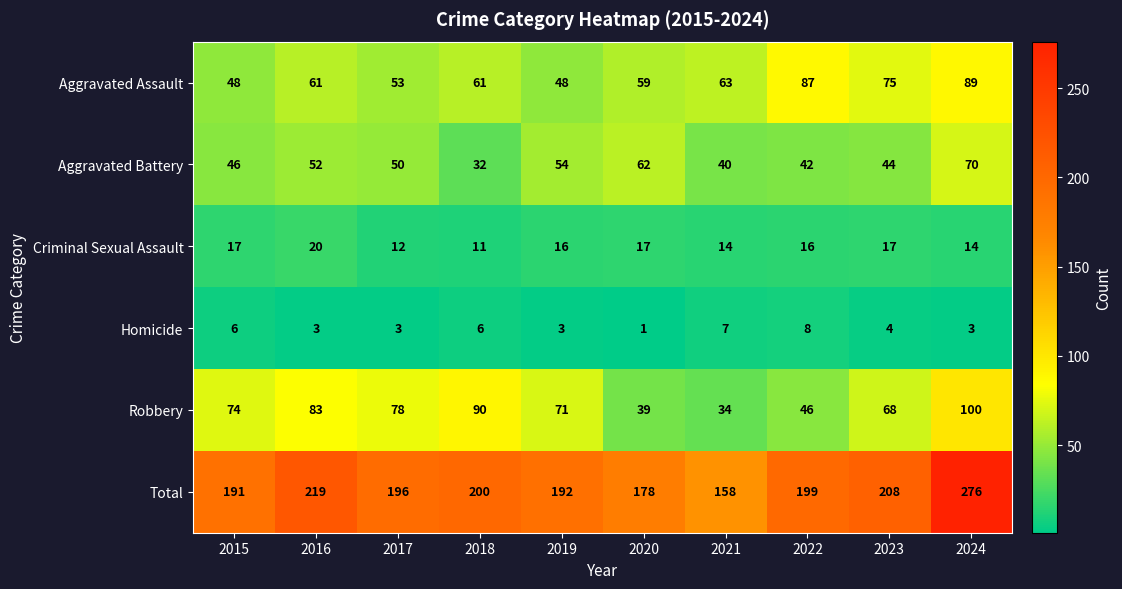

What is the sum of all Aggravated Assault values?

644